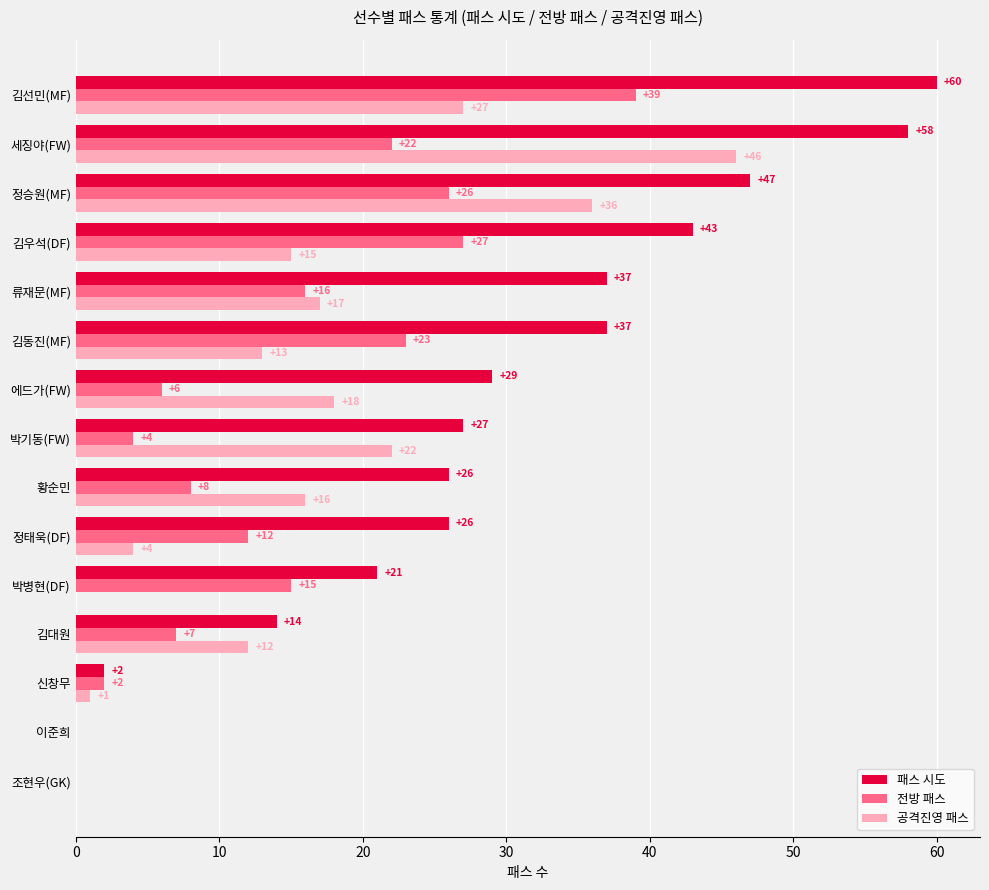

The value of 패스 시도 at 이준희 is 39. True or false?

False